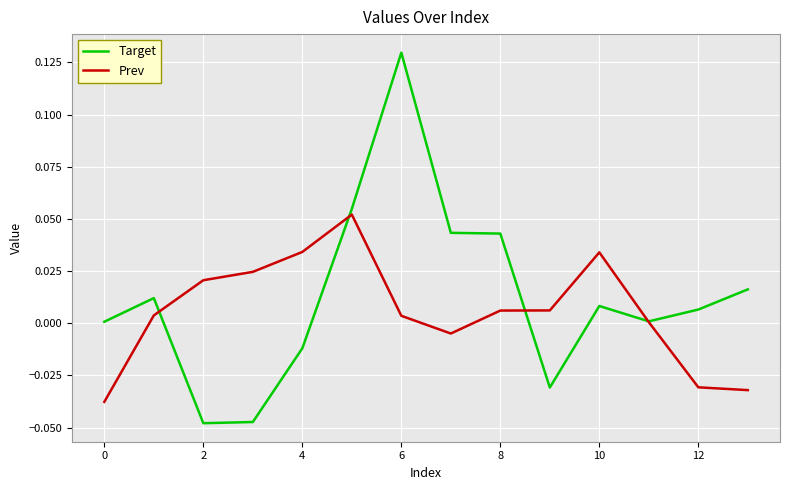

Which series has the largest range (max minus min)?

Target